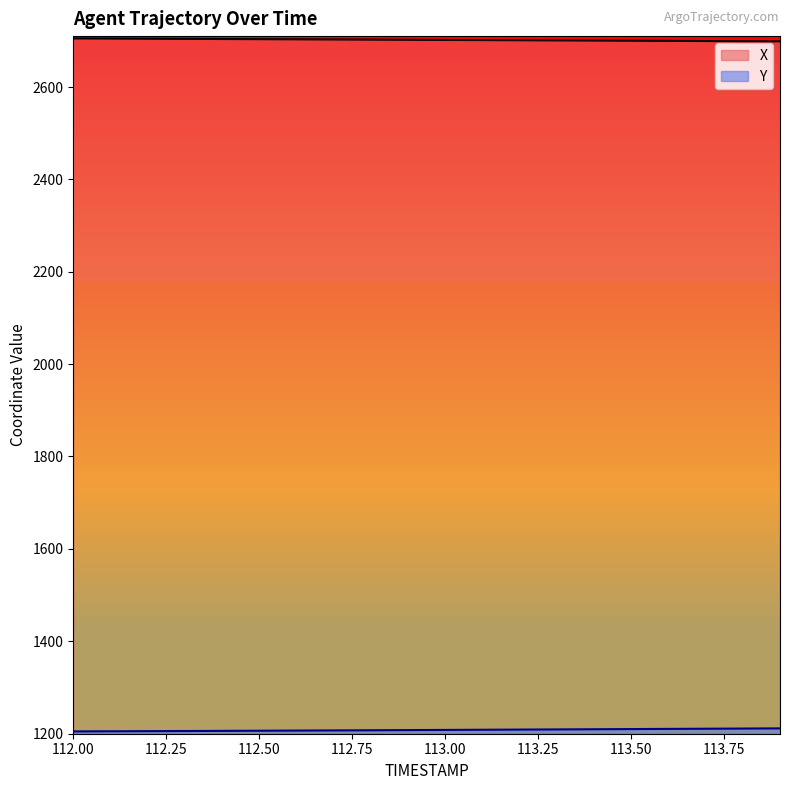

Which series has the largest range (max minus min)?

Y